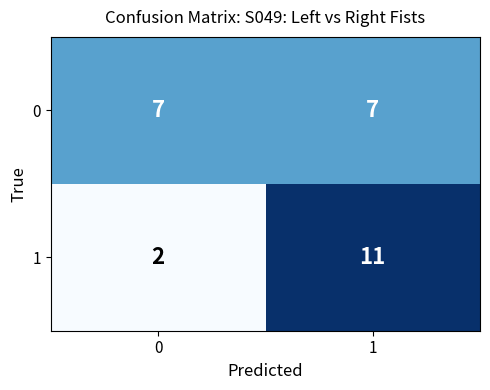

Which series has the largest total across all categories?

0